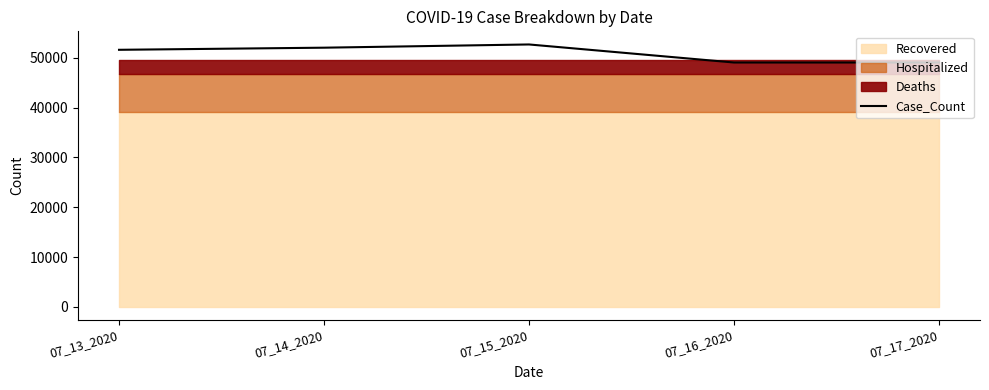

What is the smallest value displayed?

49063